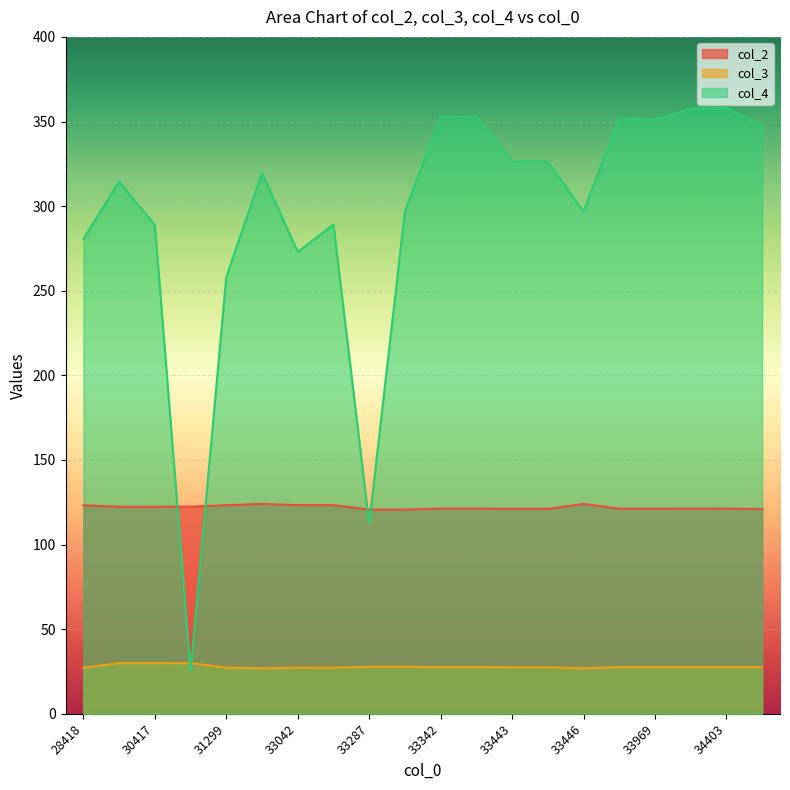

Reading left to right, list all the values displayed in this chart.

col_2: 28418=123.2	30076=122.3	30417=122.3	30569=122.4	31299=123.3	31300=124.0	33042=123.3	33060=123.3	33287=120.6	33288=120.6	33342=121.2	33343=121.2	33443=121.1	33444=121.1	33446=124.0	33968=121.2	33969=121.2	34402=121.2	34403=121.2	36099=121.0
col_3: 28418=27.2	30076=29.9	30417=29.9	30569=29.9	31299=27.2	31300=26.9	33042=27.2	33060=27.2	33287=27.7	33288=27.7	33342=27.5	33343=27.5	33443=27.4	33444=27.4	33446=26.9	33968=27.6	33969=27.6	34402=27.5	34403=27.5	36099=27.6
col_4: 28418=280.6	30076=314.6	30417=288.9	30569=25.6	31299=258.0	31300=319.7	33042=273.0	33060=289.1	33287=112.4	33288=296.9	33342=352.7	33343=353.1	33443=326.4	33444=326.2	33446=296.9	33968=352.1	33969=350.9	34402=357.6	34403=358.1	36099=347.4